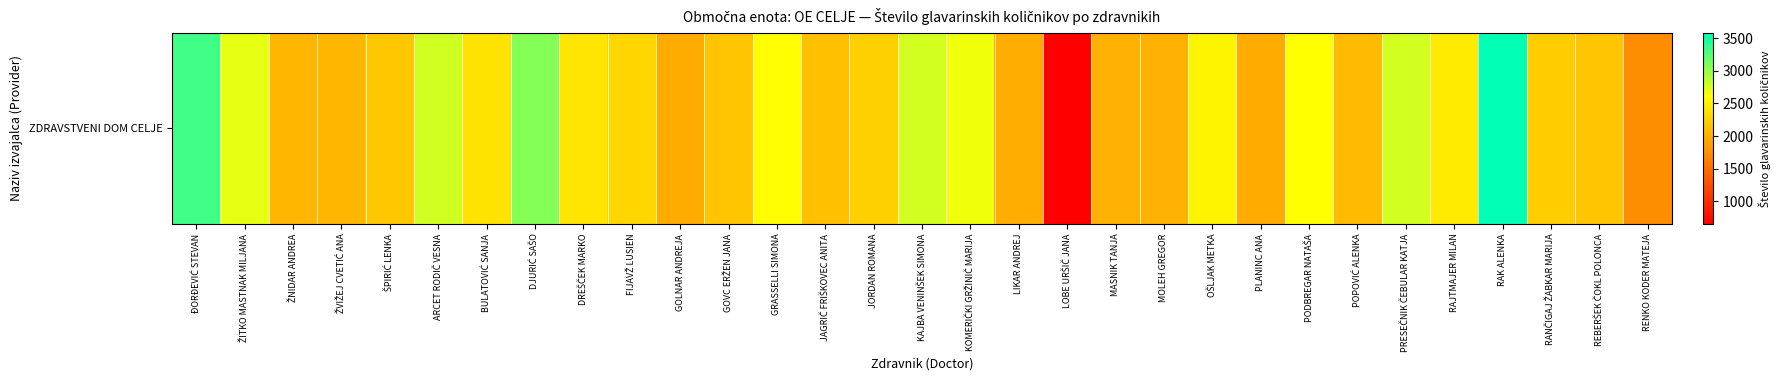

List the labels in order of value, largest first.

RAK ALENKA, ĐORĐEVIĆ STEVAN, DJURIĆ SAŠO, ARCET RODIČ VESNA, KAJBA VENINŠEK SIMONA, PRESEČNIK ČEBULAR KATJA, ŽITKO MASTNAK MILJANA, KOMERIČKI GRŽINIČ MARIJA, PODBREGAR NATAŠA, GRASSELLI SIMONA, OŠLJAK METKA, RAJTMAJER MILAN, DREŠČEK MARKO, BULATOVIĆ SANJA, FIJAVŽ LUSIEN, JORDAN ROMANA, RANČIGAJ ŽABKAR MARIJA, ŠPIRIĆ LENKA, REBERŠEK ČOKL POLONCA, GOVC ERŽEN JANA, JAGRIČ FRIŠKOVEC ANITA, POPOVIĆ ALENKA, ŽNIDAR ANDREA, ŽVIŽEJ CVETIĆ ANA, MASNIK TANJA, MOLEH GREGOR, LIKAR ANDREJ, GOLNAR ANDREJA, PLANINC ANA, RENKO KODER MATEJA, LOBE URŠIČ JANA